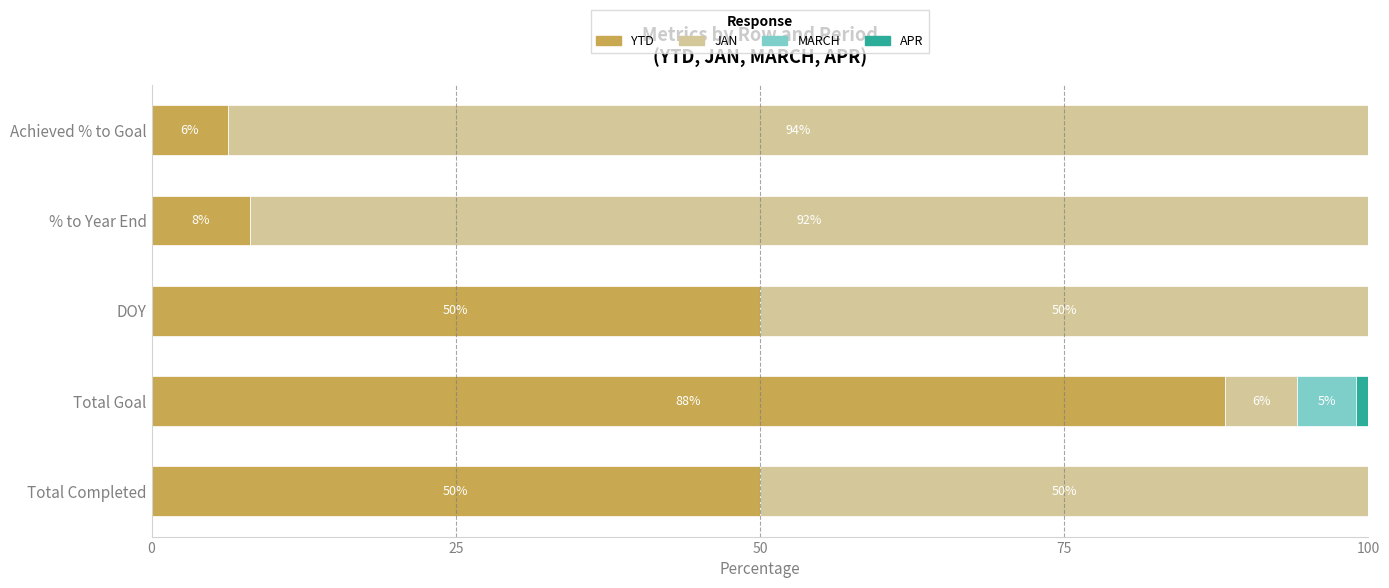

What is the total value across all series at Total Completed?

100.0